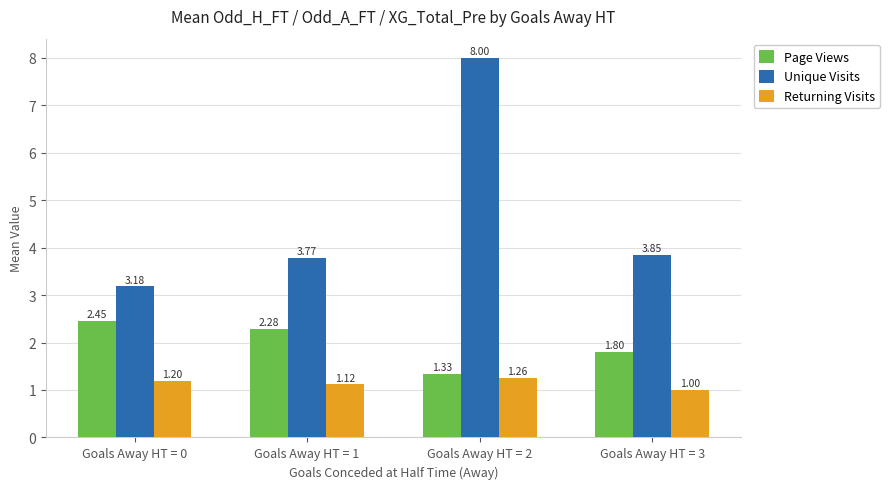

What is the spread (max minus min) of values at Goals Away HT = 0?

2.0